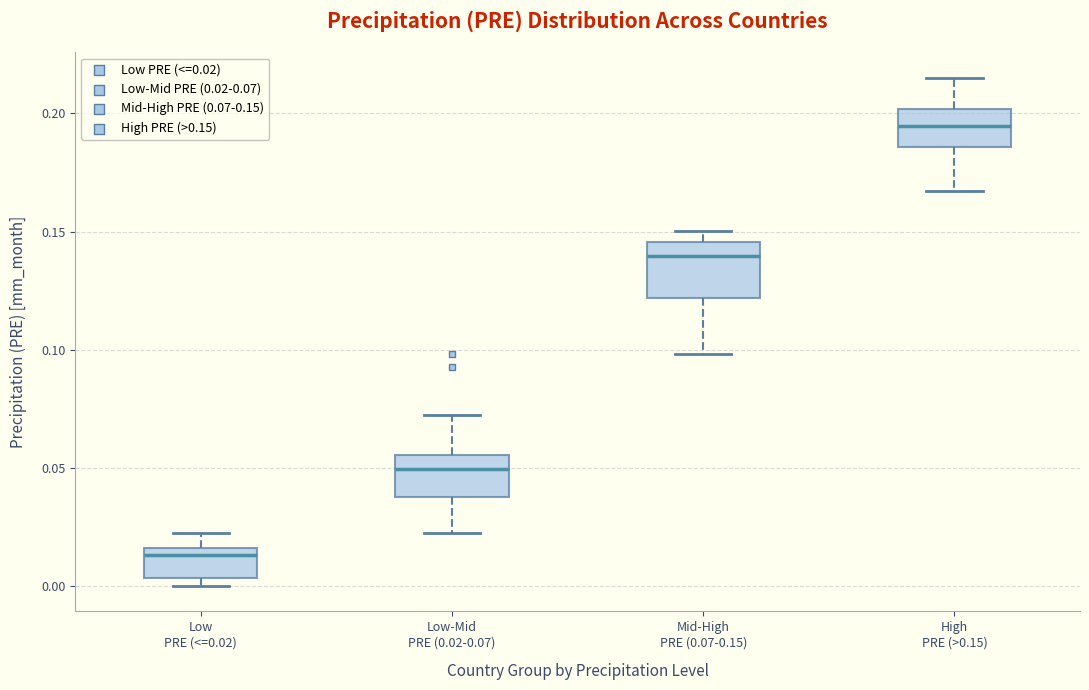

Where does the lower whisker of the box for Low-Mid PRE (0.02-0.07) end on the y-axis? The values are not printed on the chart, so give them approximately, as read against the axis.

0.025